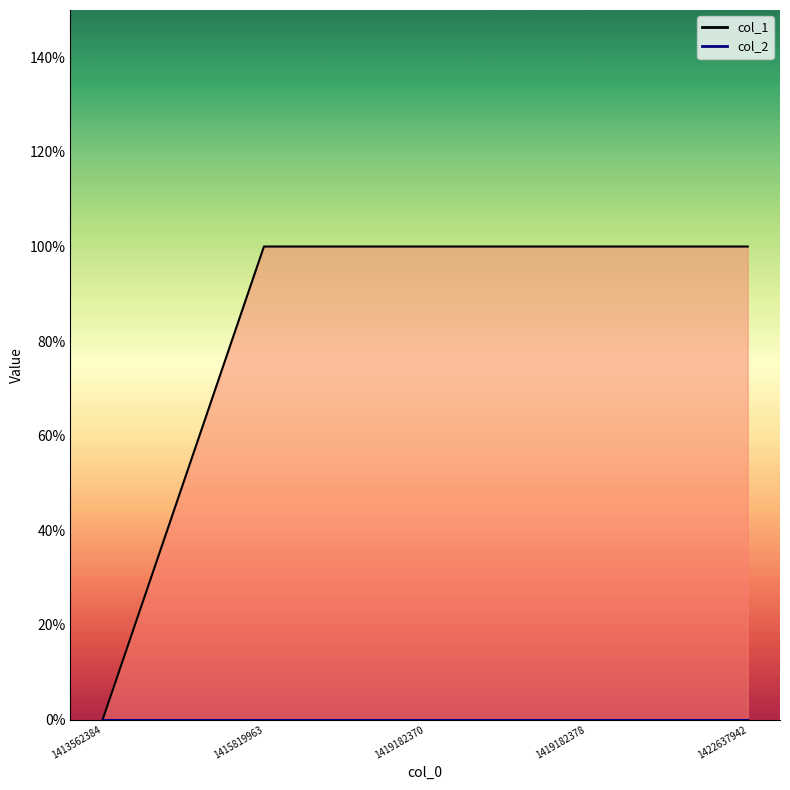

The value of col_2_line at 1413562384 is 0. True or false?

True